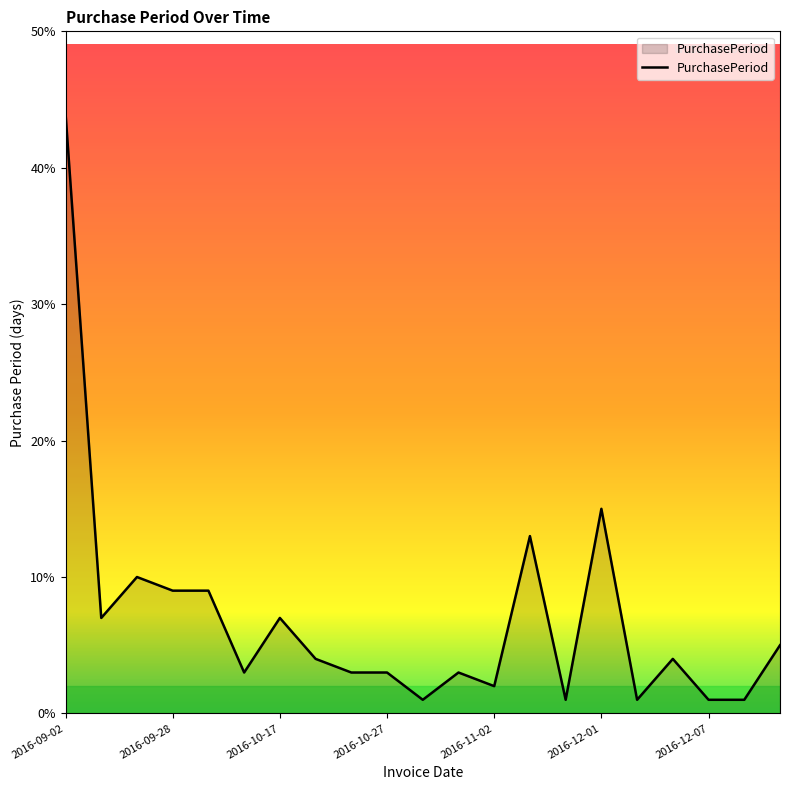

What is the difference between the maximum and second lowest values?

43